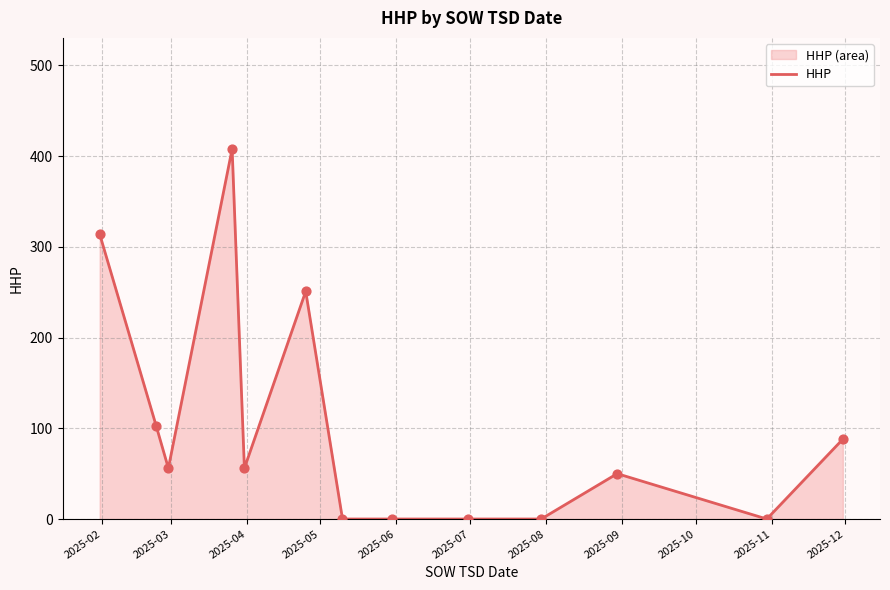

What is the maximum value shown in the chart?

408